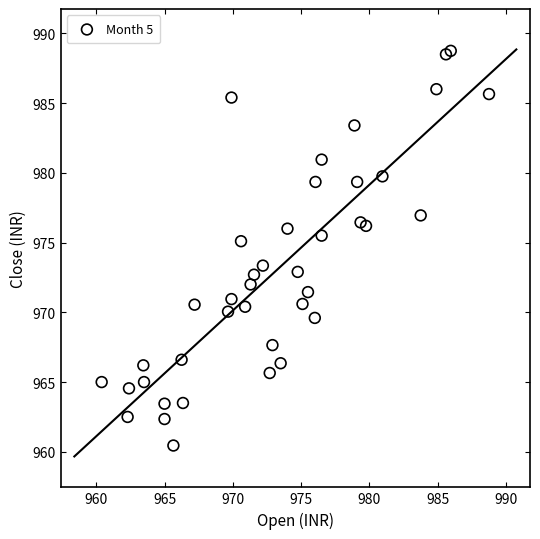

What Y value in the scatter plot is closest to 974?

973.3